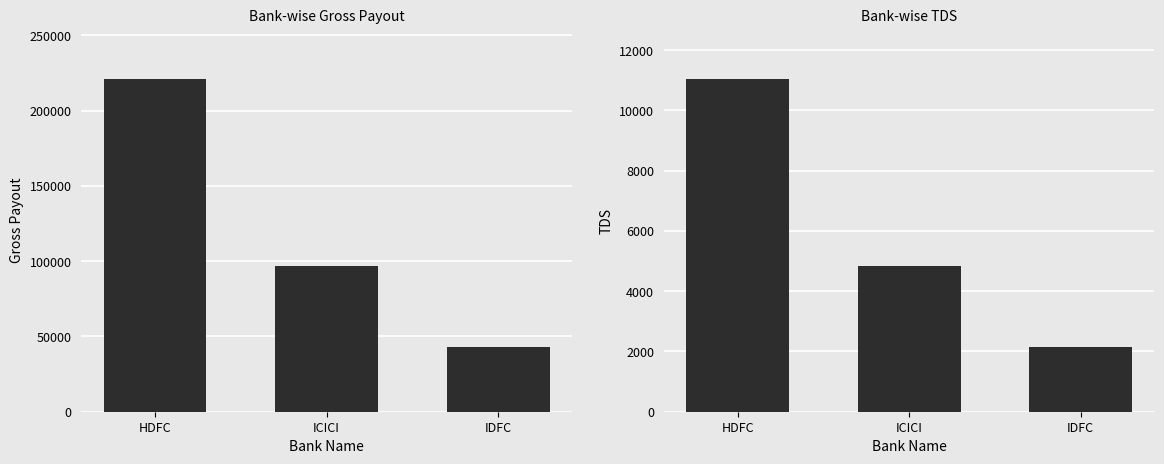

Which series has the widest spread of values?

Gross Payout